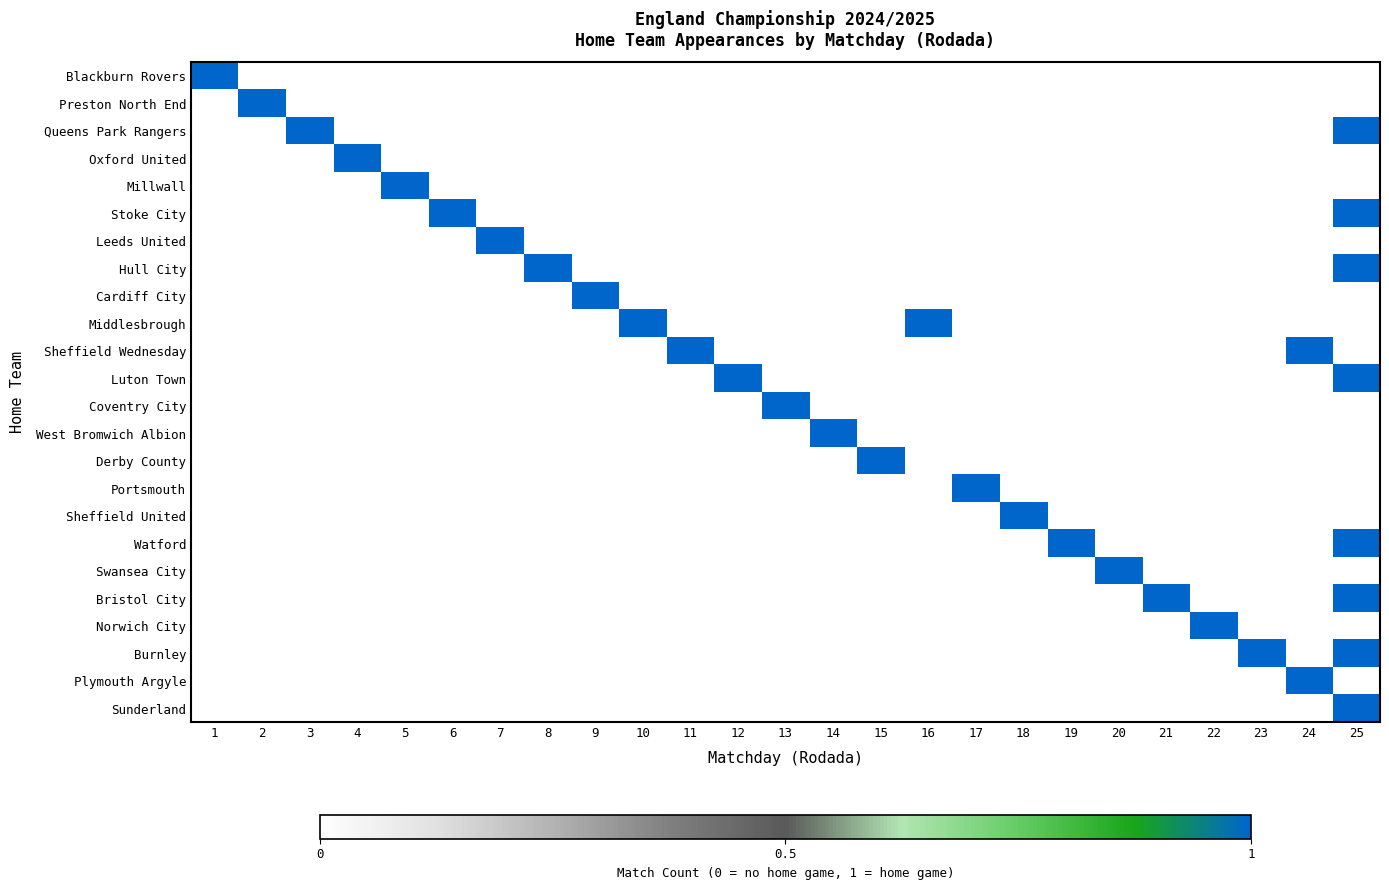

Count the number of categories in the chart.

25